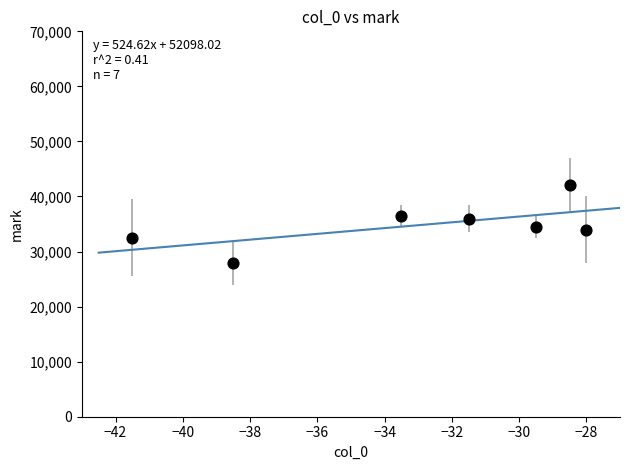

What is the average Y value?

34786